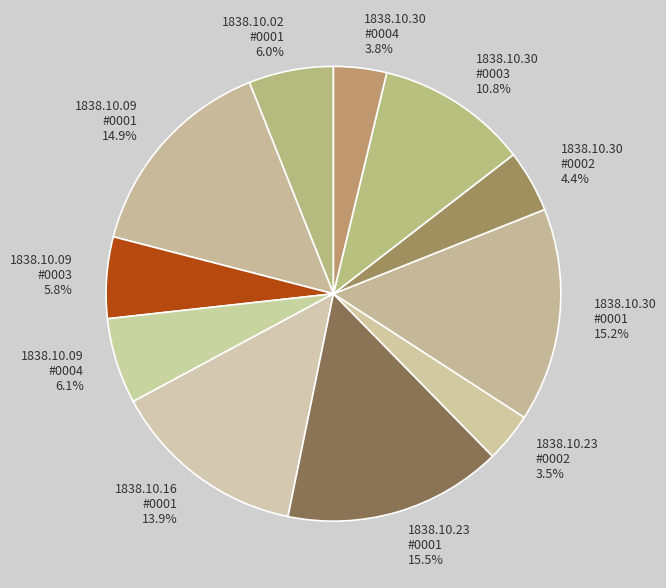

Count the number of slices in the pie.

11